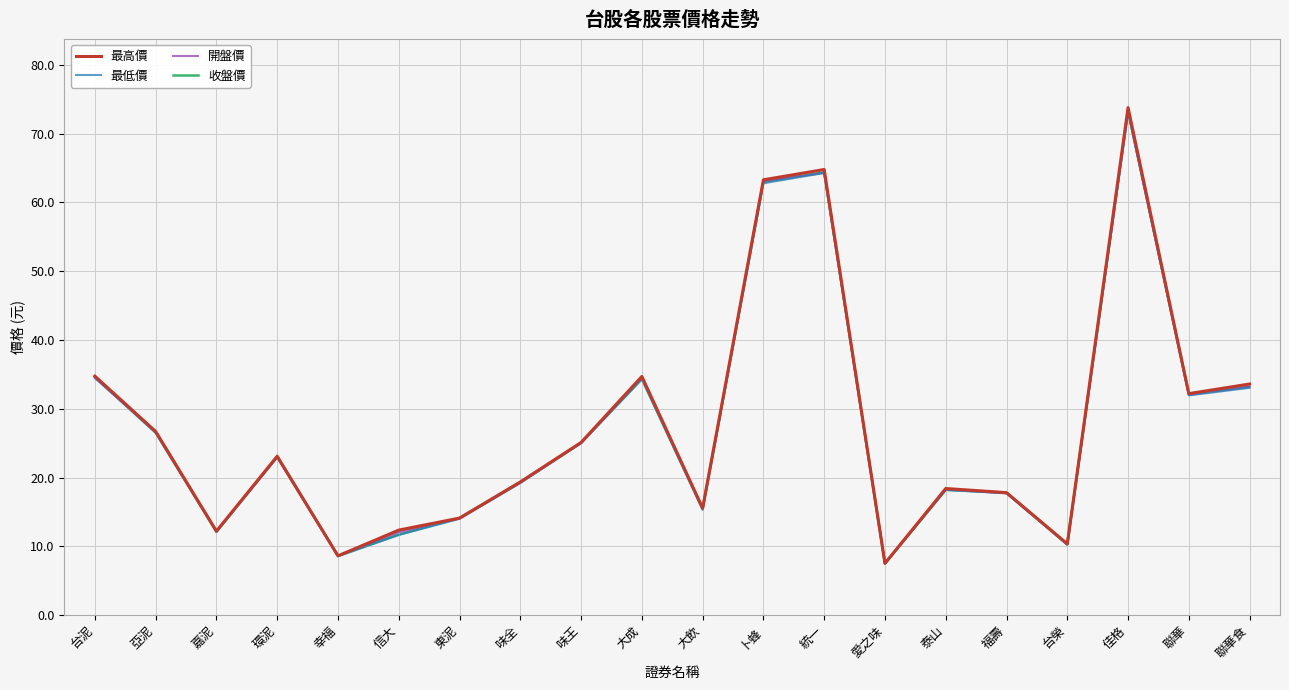

True or false: 最低價 and 開盤價 intersect in this chart.

False